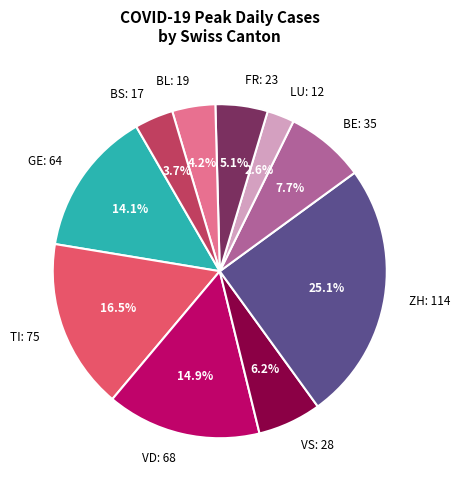

Which category has the biggest portion of the pie?

ZH: 114